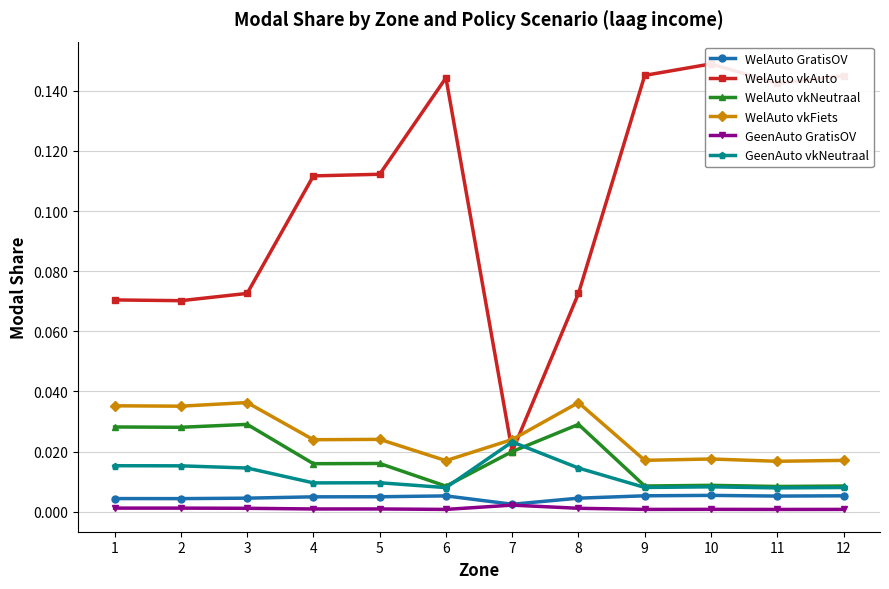

True or false: WelAuto GratisOV has a value of 0.0 at 10.

True